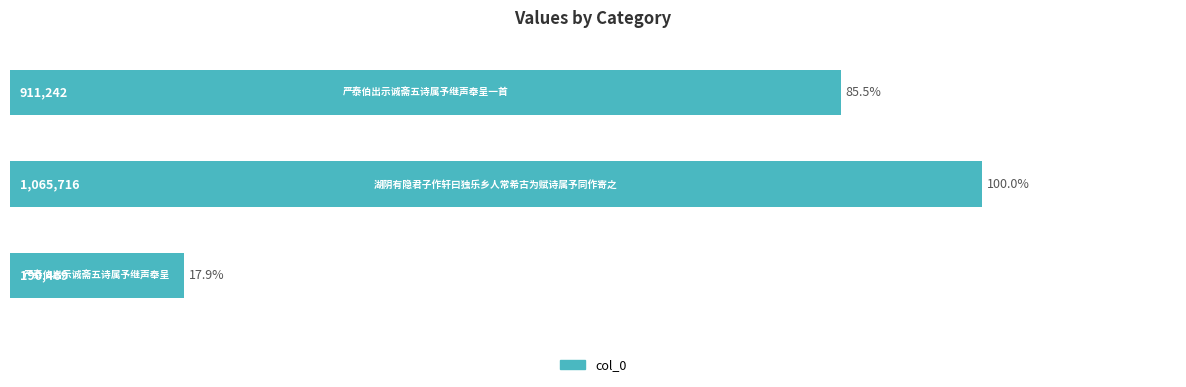

What is the minimum value shown in the chart?

17.9